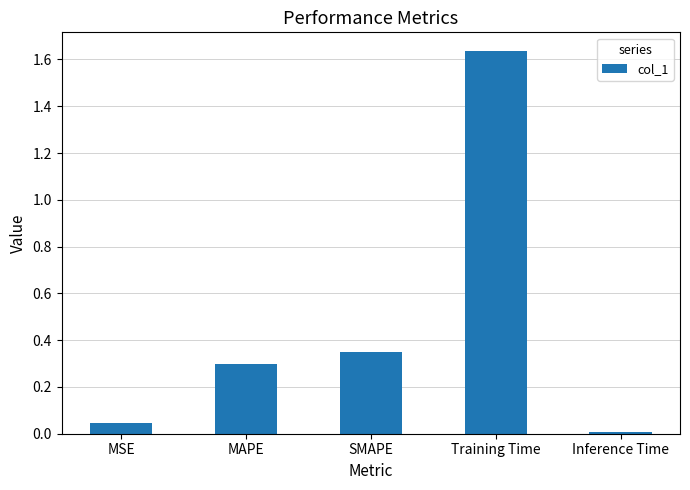

What is the value of the 2nd bar from the left?

0.3